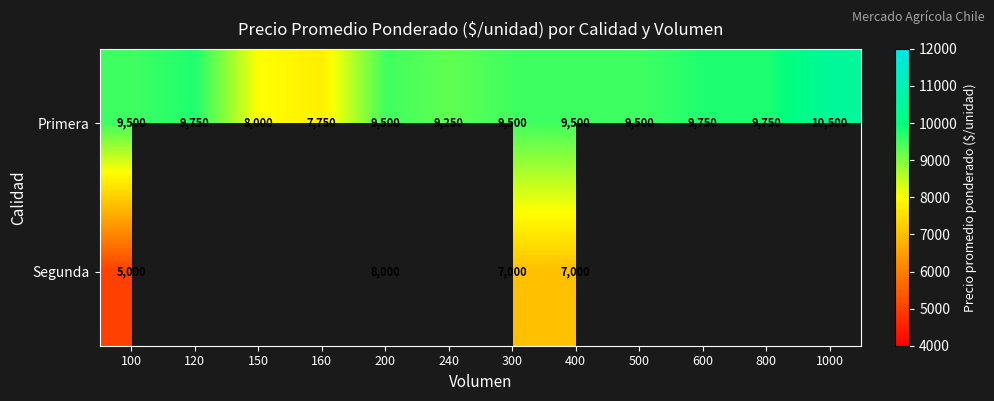

Is it true that Primera equals 15848 at 400?

False